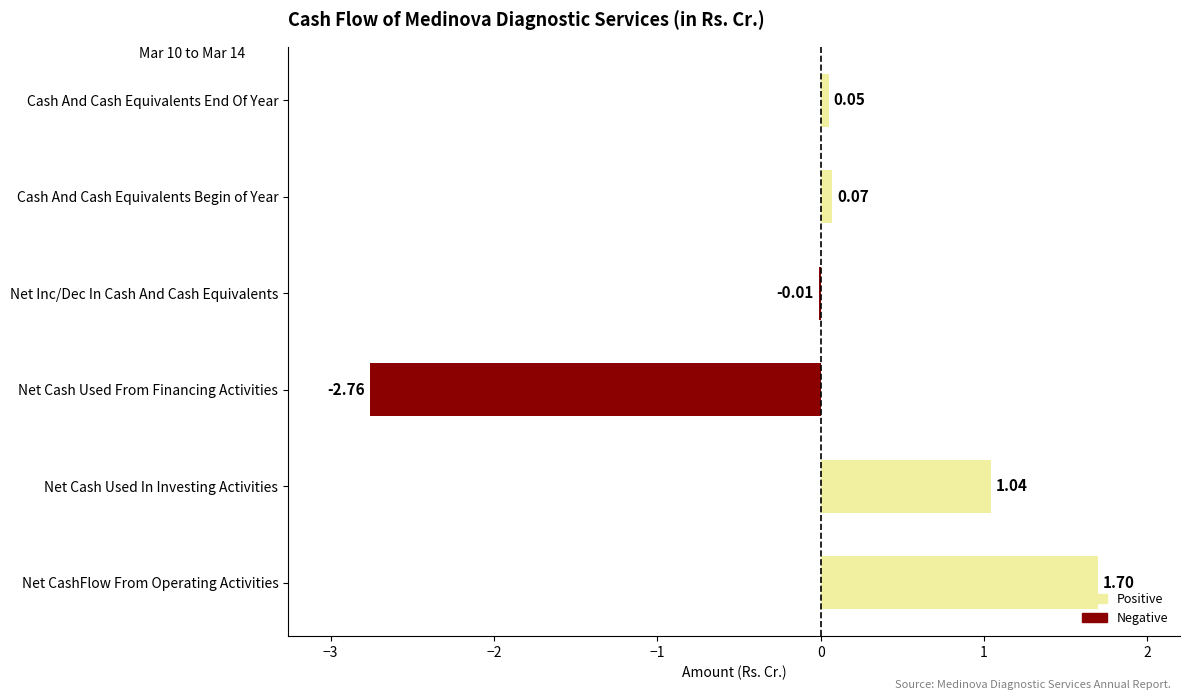

What is the sum of the values at Net Inc/Dec In Cash And Cash Equivalents and Net CashFlow From Operating Activities?

1.7